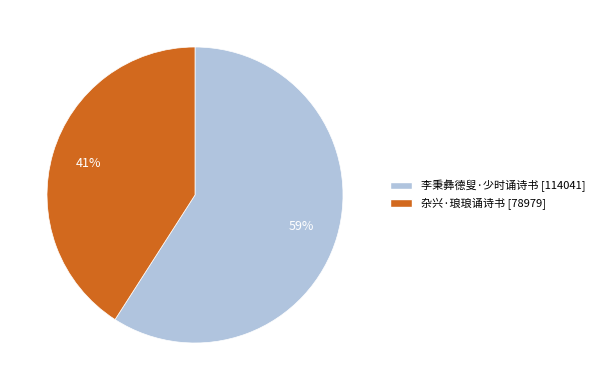

The 杂兴·琅琅诵诗书 slice represents 41% of the pie. True or false?

True